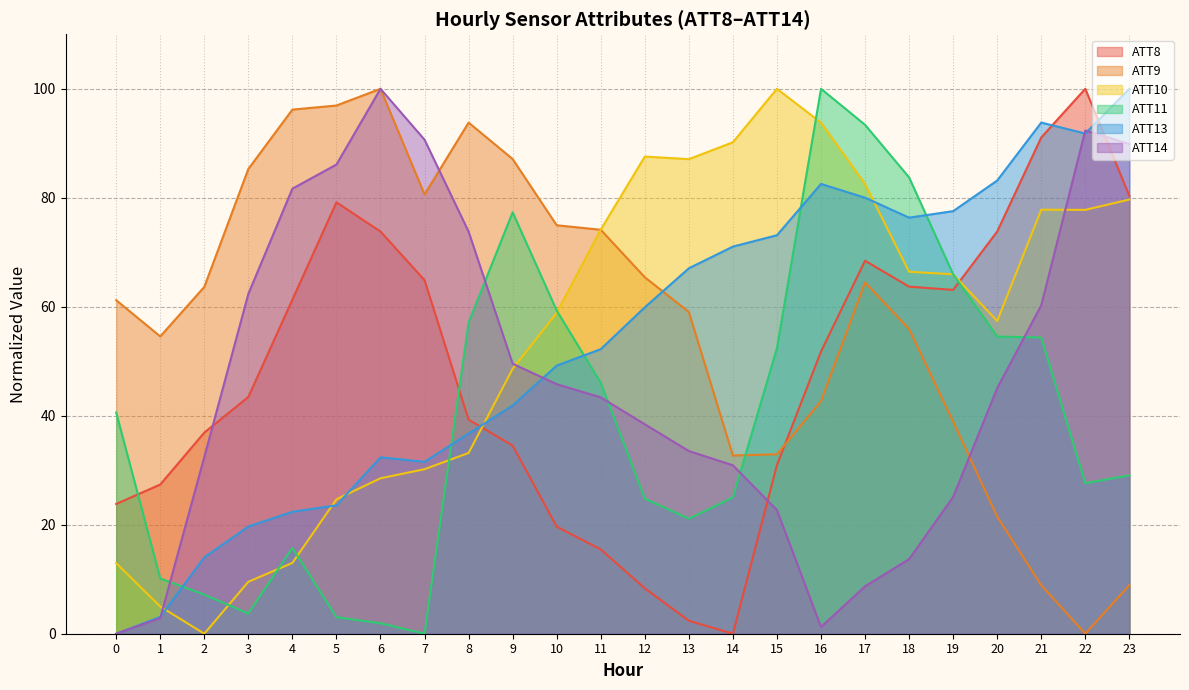

True or false: ATT10 has more than 2 points higher than both neighbors.

True